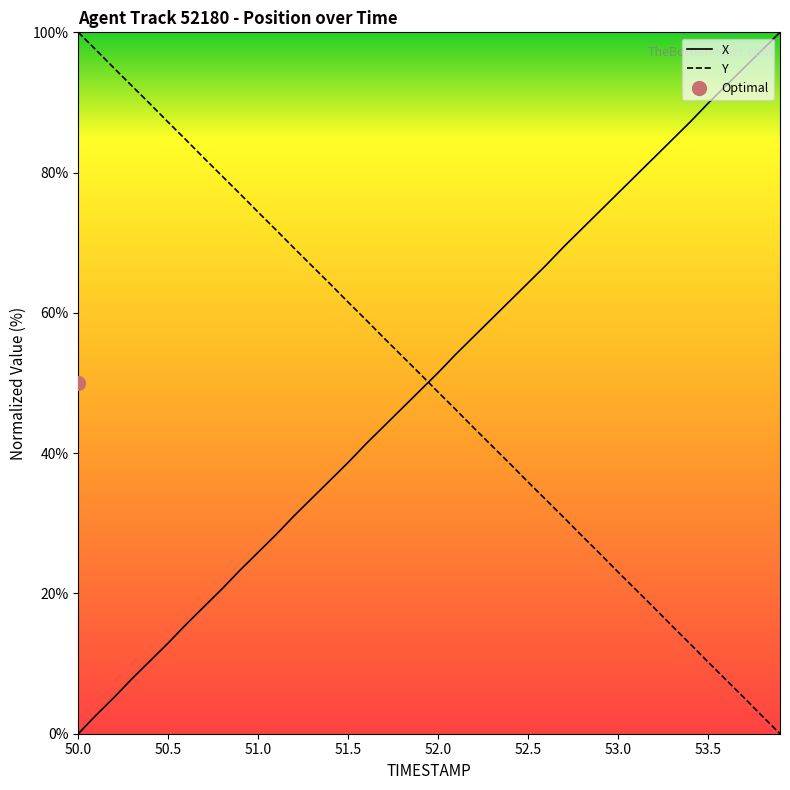

What is the highest value of the Y series?

100.0